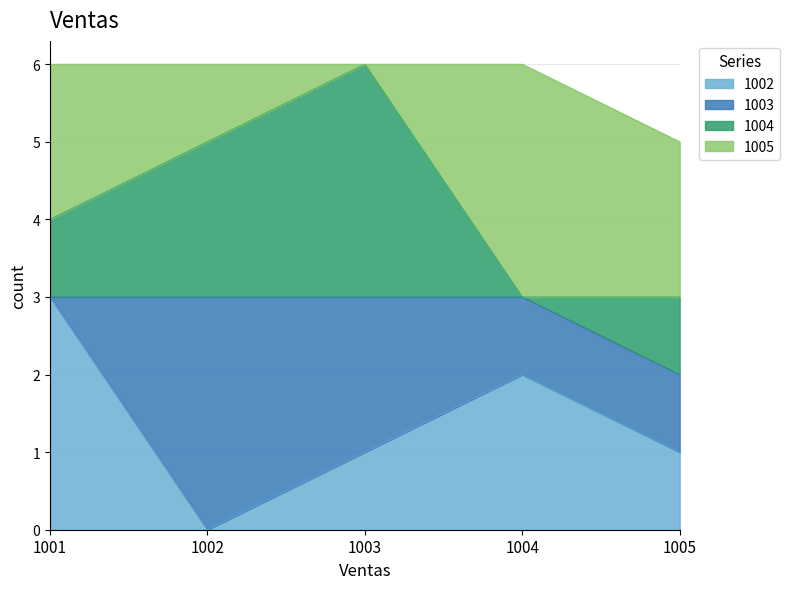

The 1003 series shows 2 at 1001. True or false?

False